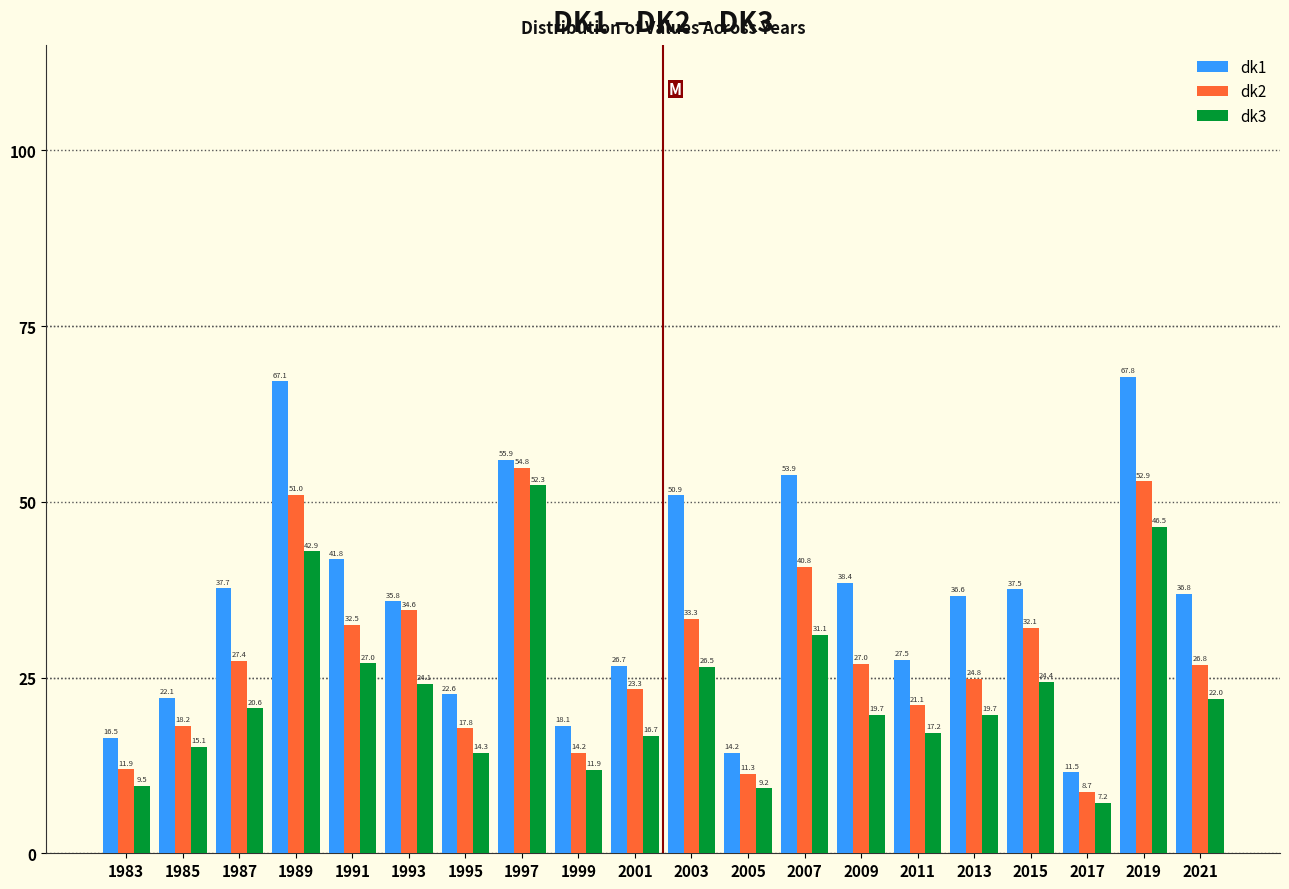

Reading left to right, what are all the values shown in this chart?

dk1: 16.5	22.1	37.7	67.1	41.8	35.8	22.6	55.9	18.1	26.7	50.9	14.2	53.9	38.4	27.5	36.6	37.5	11.5	67.8	36.8
dk2: 11.9	18.2	27.4	51.0	32.5	34.6	17.8	54.8	14.2	23.3	33.3	11.3	40.8	27.0	21.1	24.8	32.1	8.7	52.9	26.8
dk3: 9.5	15.1	20.6	42.9	27.0	24.1	14.3	52.3	11.9	16.7	26.5	9.2	31.1	19.7	17.2	19.7	24.4	7.2	46.5	22.0